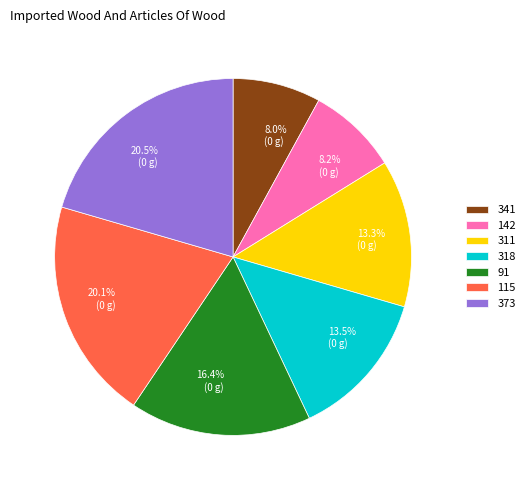

How much of the chart is everything except 115?

79.9%